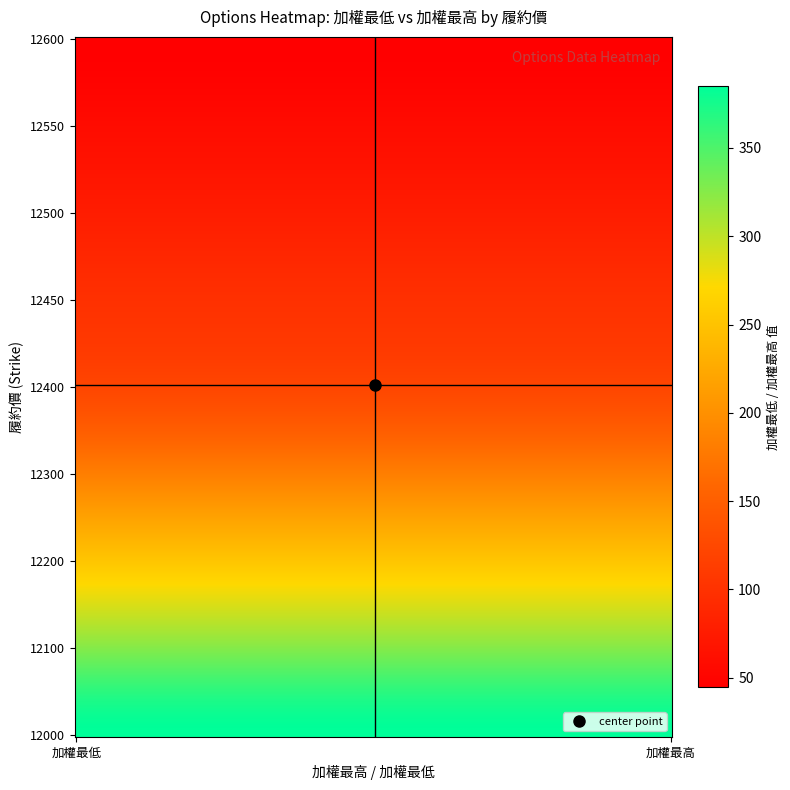

What is the greatest value displayed?

385.0